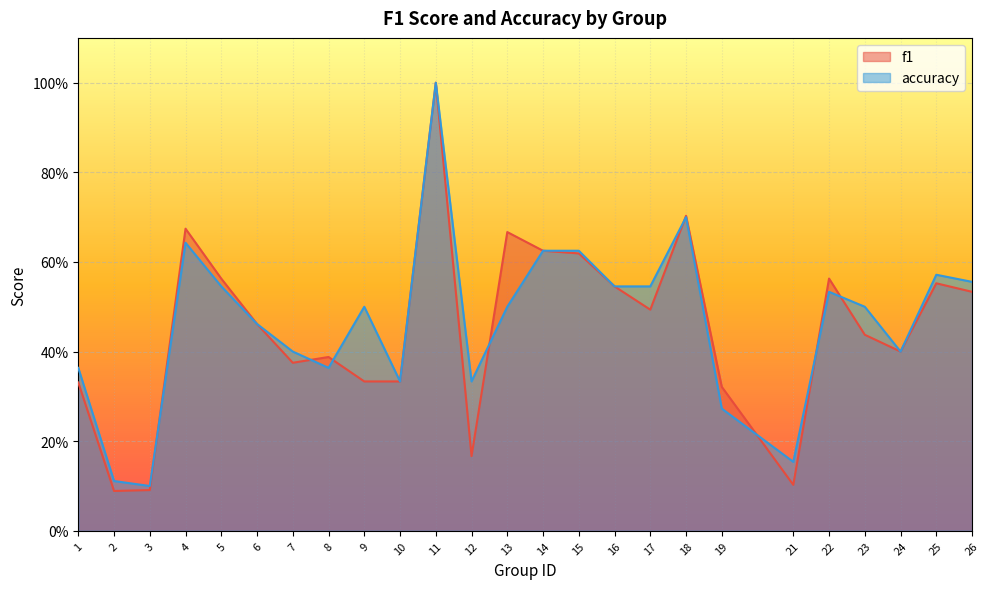

What is the lowest value of the accuracy series?

0.1